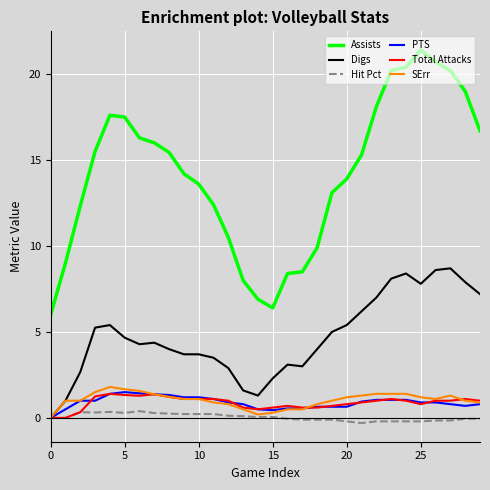

Which series has the largest range (max minus min)?

Assists